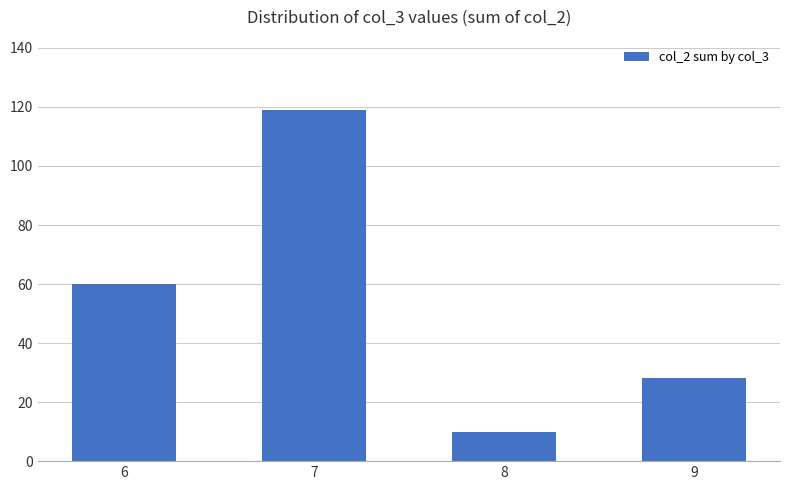

List the labels in order of value, largest first.

7, 6, 9, 8